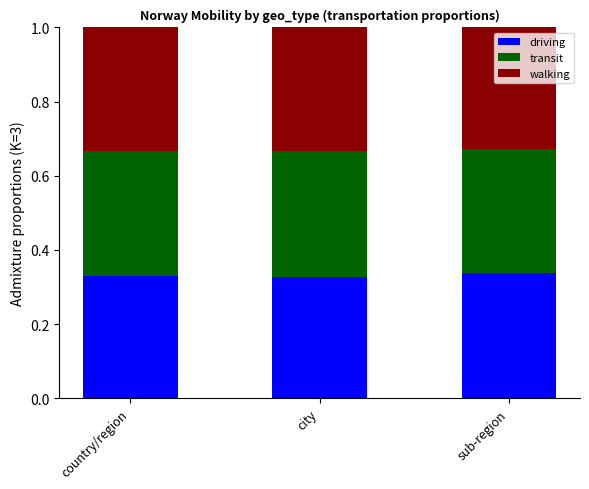

What is the total value across all series at sub-region?

1.0